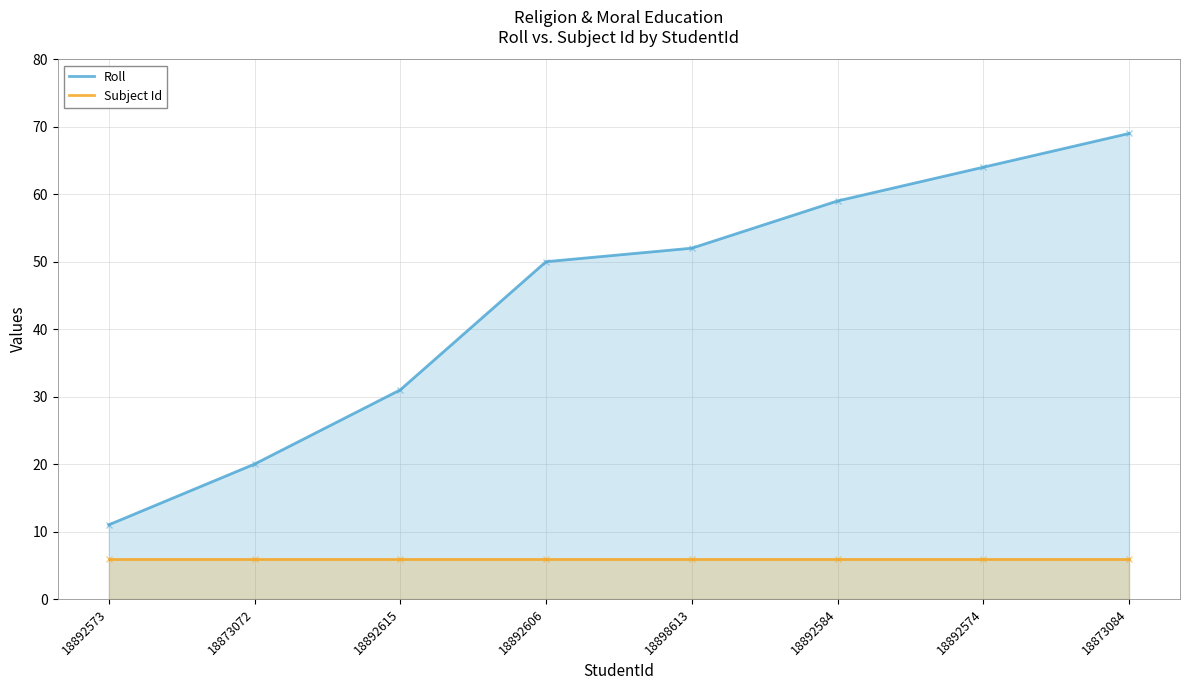

What is the difference between the maximum and second lowest values in the Roll series?

49